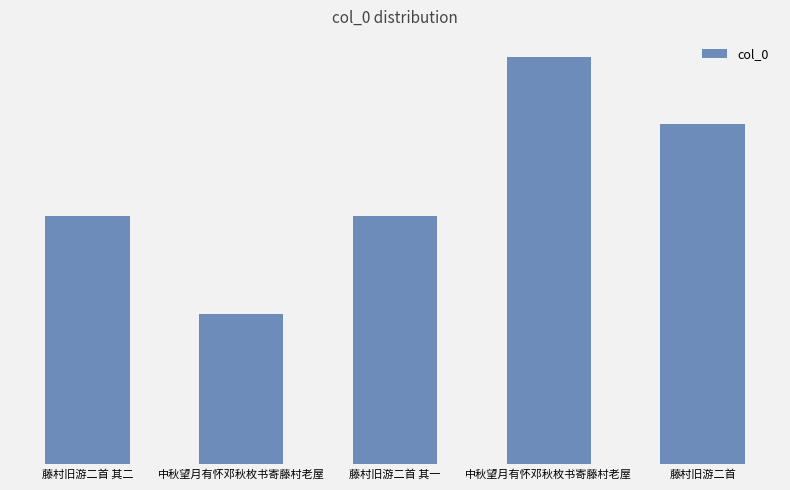

Rank the categories by value from highest to lowest.

中秋望月有怀邓秋枚书寄藤村老屋, 藤村旧游二首, 藤村旧游二首 其二, 藤村旧游二首 其一, 中秋望月有怀邓秋枚书寄藤村老屋